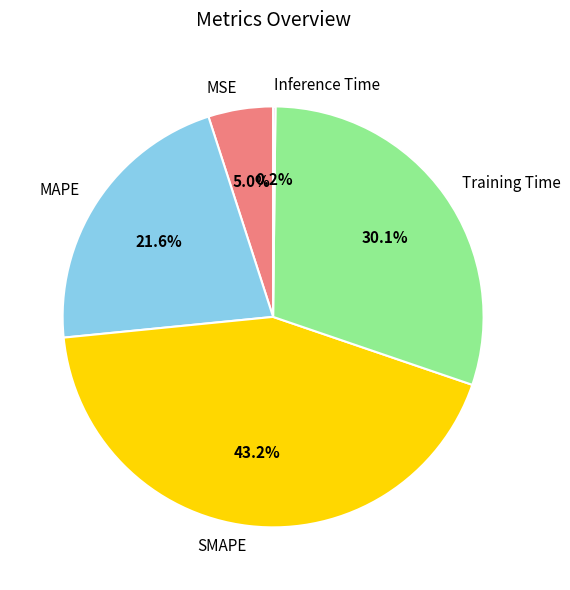

To the nearest percent, what percentage of the pie is MAPE?

22%